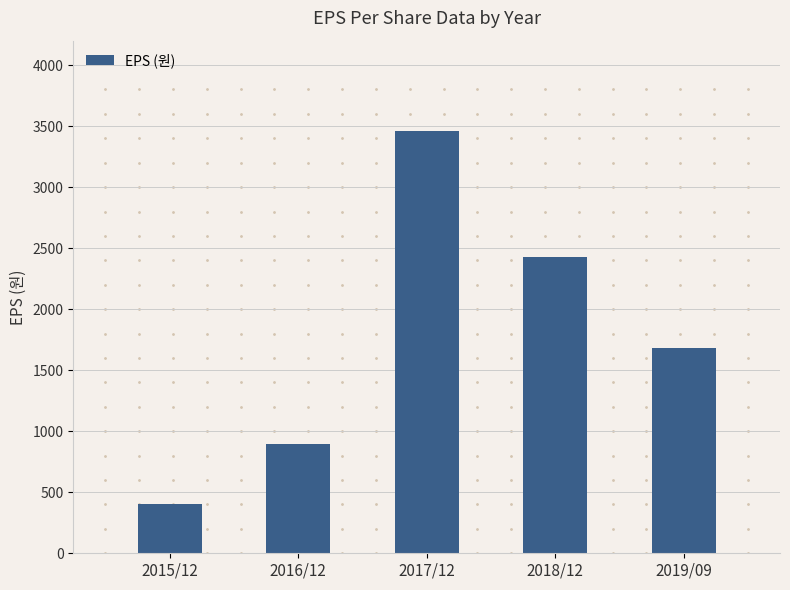

What is the difference between the second highest and minimum values?

2018